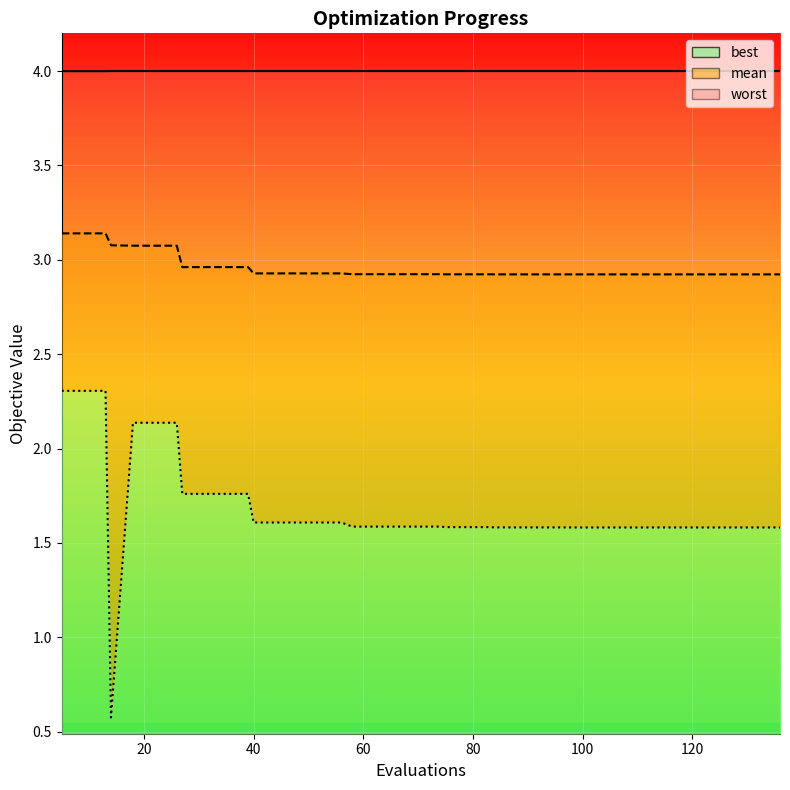

What are all the series names shown in the legend?

mean, best, worst